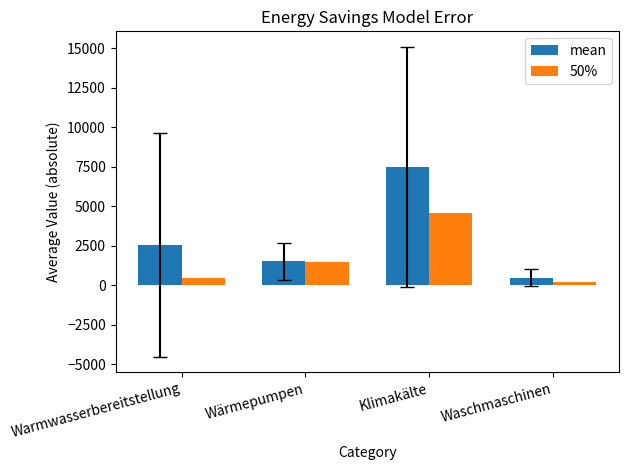

Which category has the lowest value across all series?

Waschmaschinen